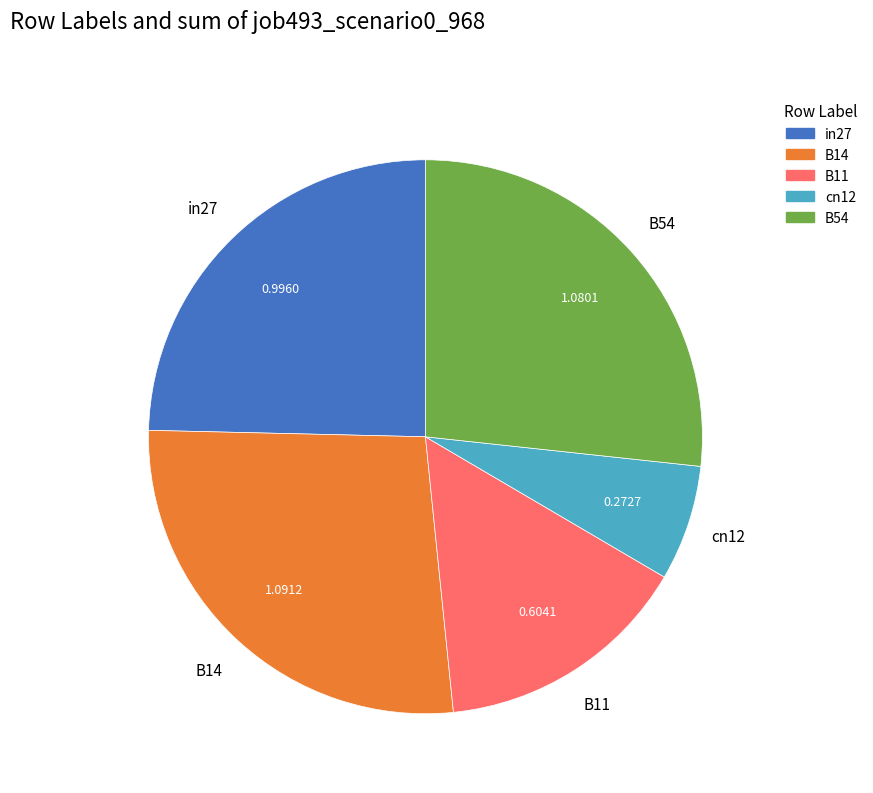

Do B14 and B54 together represent more than half of the pie?

Yes